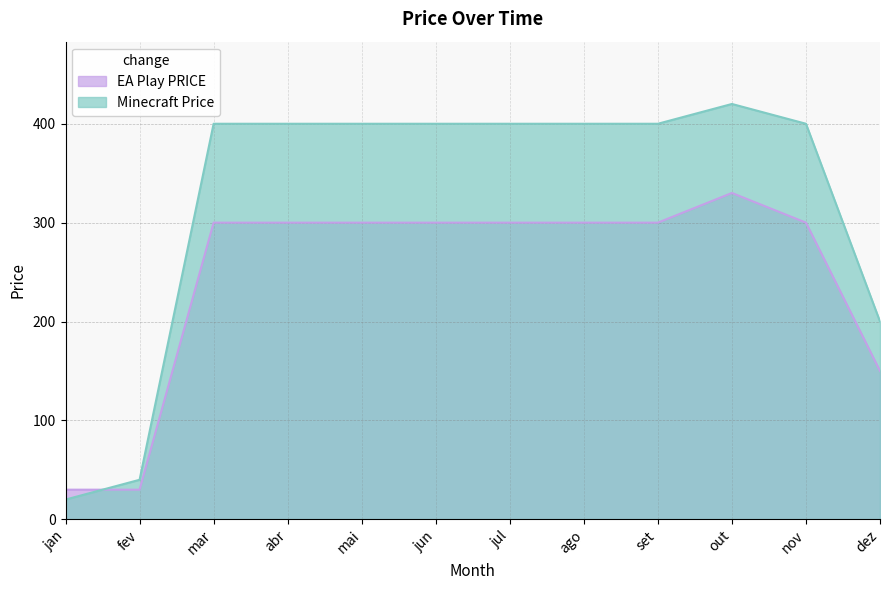

How many times do Minecraft Price and EA Play PRICE cross each other?

1